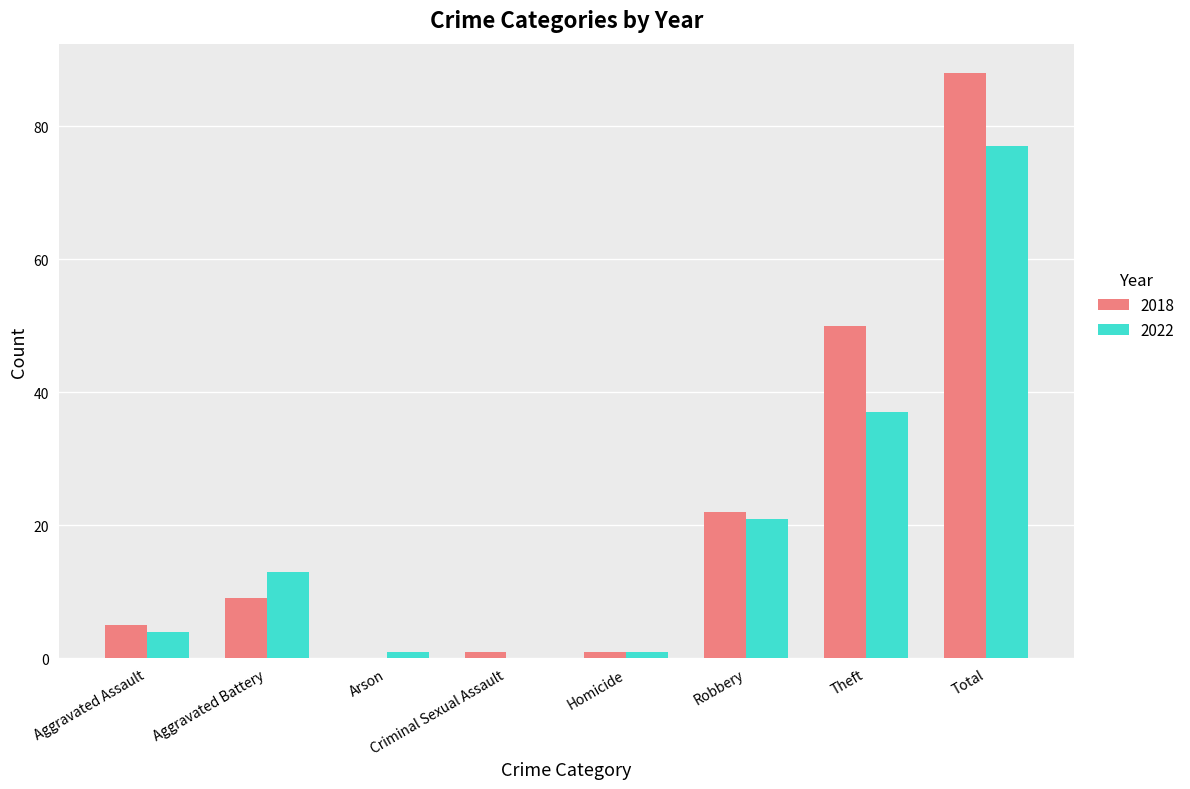

Count the number of data series in this chart.

2